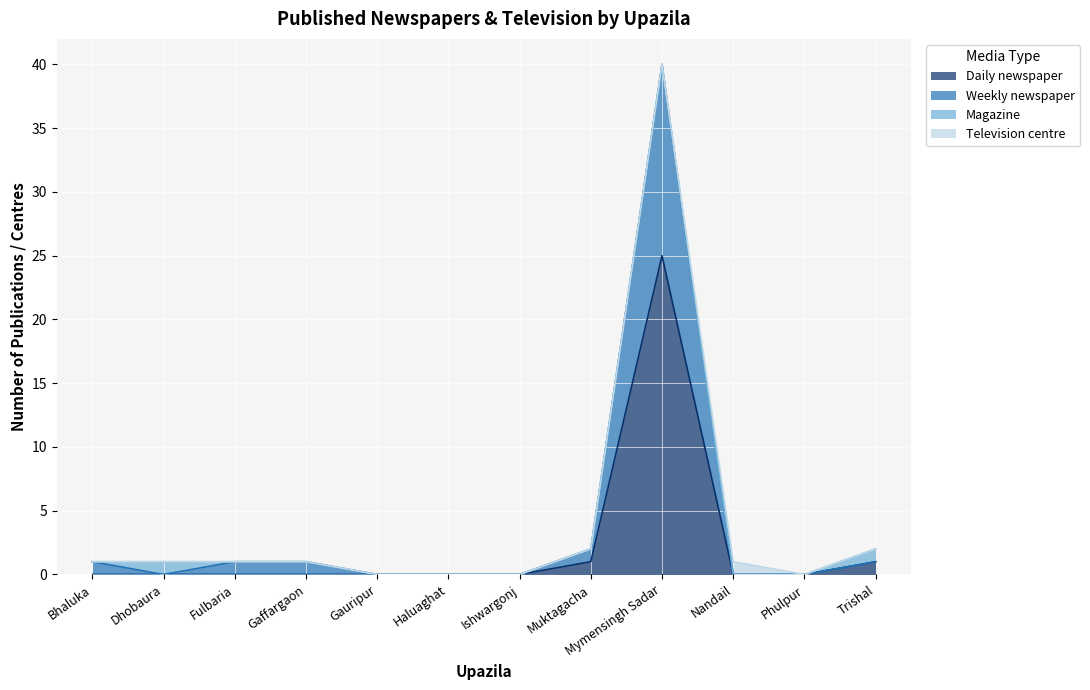

In Daily newspaper, how many points are higher than both neighbors (excluding endpoints)?

1